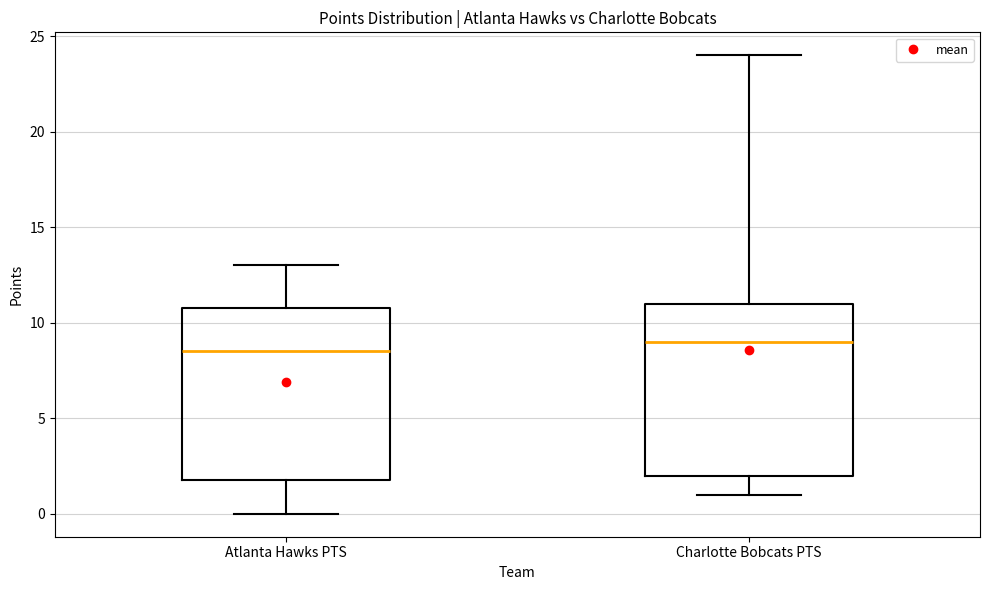

Where does the upper whisker of the box for Charlotte Bobcats PTS end on the y-axis? The values are not printed on the chart, so give them approximately, as read against the axis.

24.0